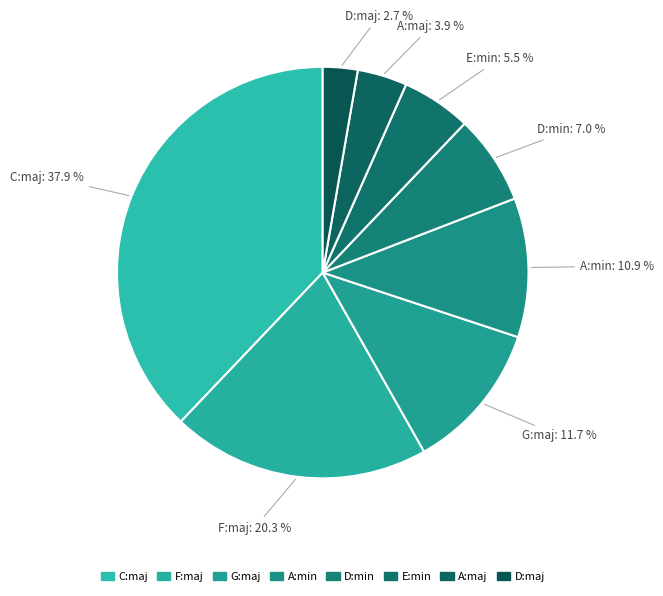

To the nearest percent, what is the combined percentage of A:maj and D:maj?

7%